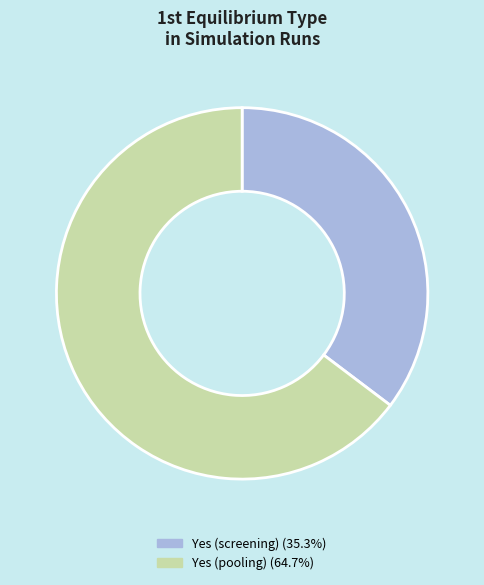

Is there a majority slice in this chart?

Yes